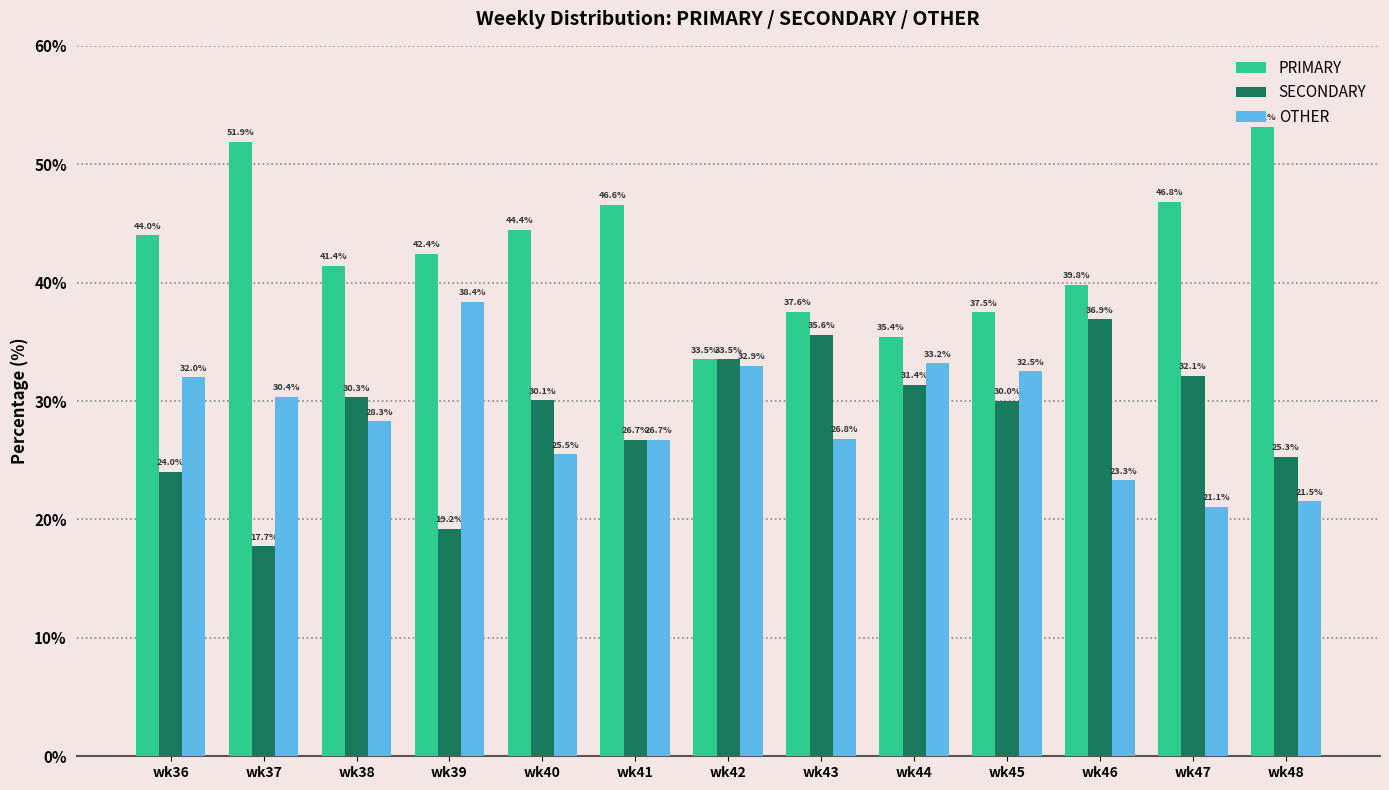

Which series has the largest total across all categories?

PRIMARY